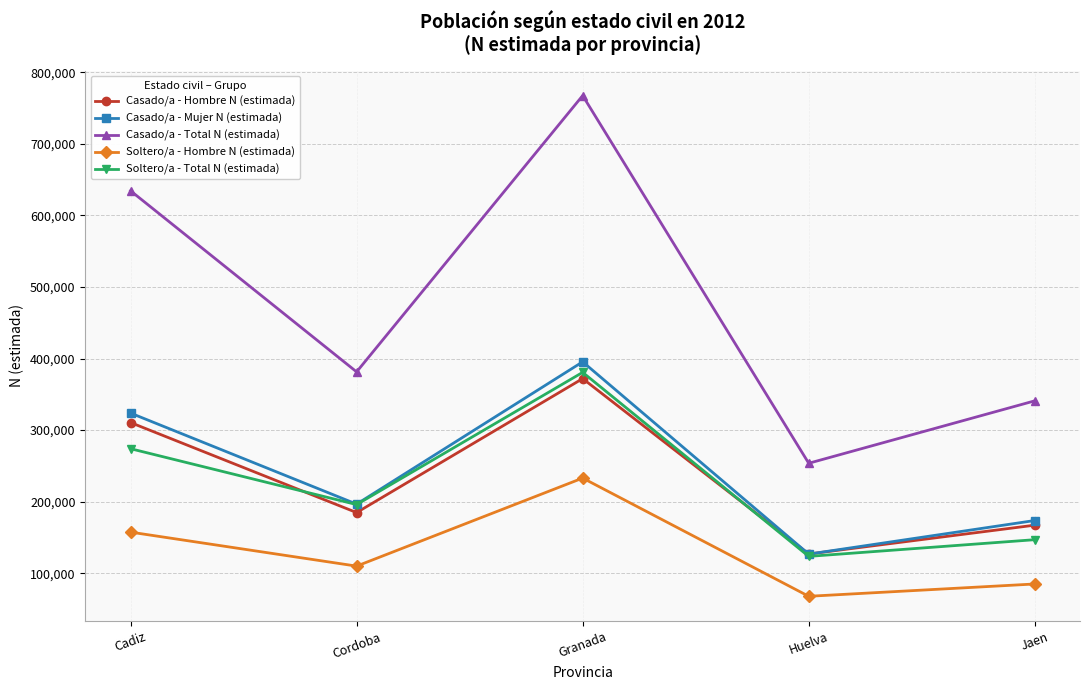

How many interior local peaks does the Casado/a - Mujer N (estimada) series have?

1